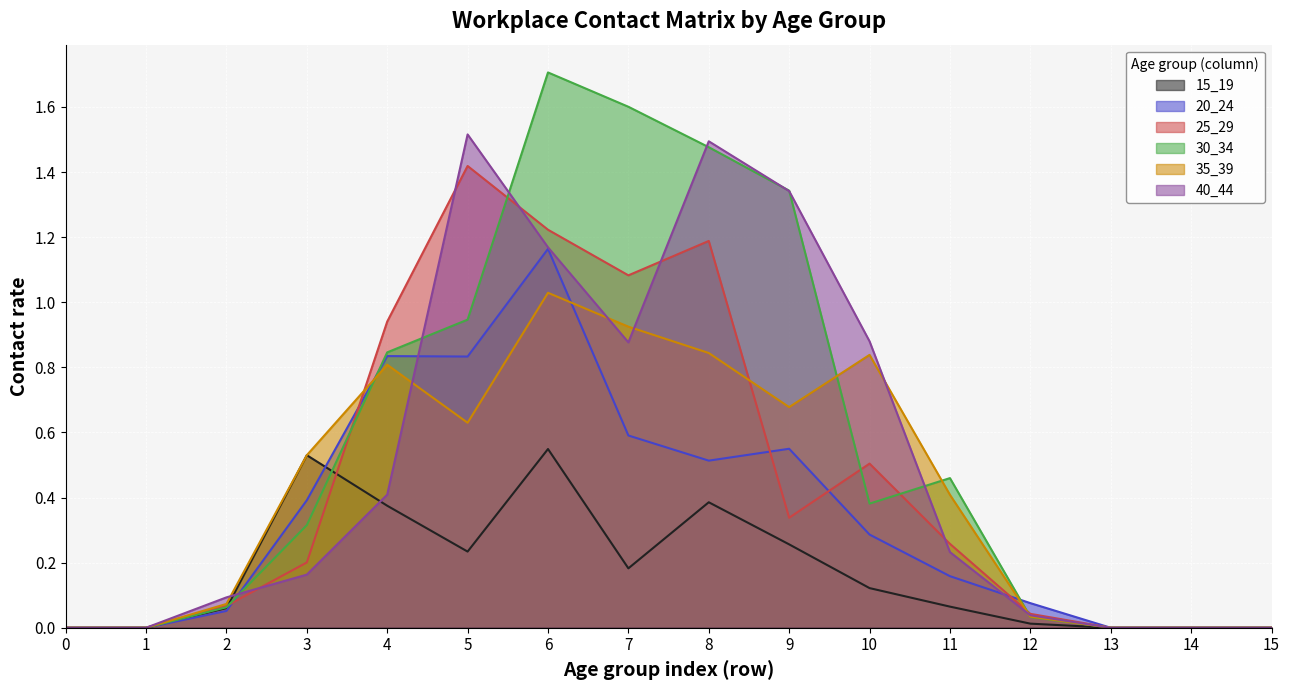

Reading right to left, extract all data points from this chart.

15_19: 0.0	0.0	0.0	0.0	0.1	0.1	0.3	0.4	0.2	0.5	0.2	0.4	0.5	0.1	0.0	0.0
20_24: 0.0	0.0	0.0	0.1	0.2	0.3	0.5	0.5	0.6	1.2	0.8	0.8	0.4	0.1	0.0	0.0
25_29: 0.0	0.0	0.0	0.0	0.3	0.5	0.3	1.2	1.1	1.2	1.4	0.9	0.2	0.1	0.0	0.0
30_34: 0.0	0.0	0.0	0.0	0.5	0.4	1.3	1.5	1.6	1.7	0.9	0.8	0.3	0.1	0.0	0.0
35_39: 0.0	0.0	0.0	0.0	0.4	0.8	0.7	0.8	0.9	1.0	0.6	0.8	0.5	0.1	0.0	0.0
40_44: 0.0	0.0	0.0	0.0	0.2	0.9	1.3	1.5	0.9	1.2	1.5	0.4	0.2	0.1	0.0	0.0